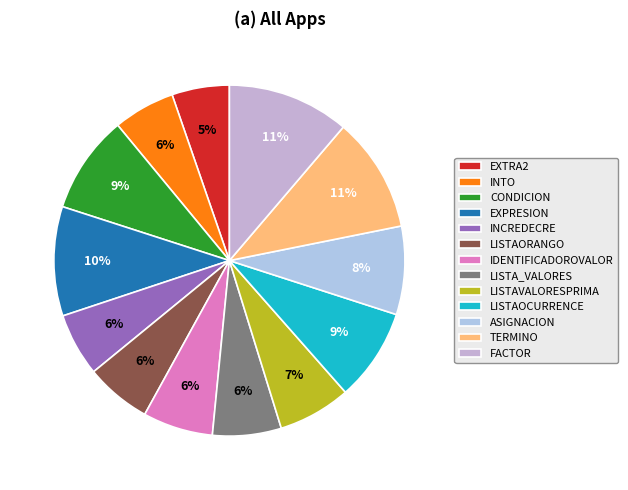

To the nearest percent, what is the difference between the largest and smallest slice percentages?

6%